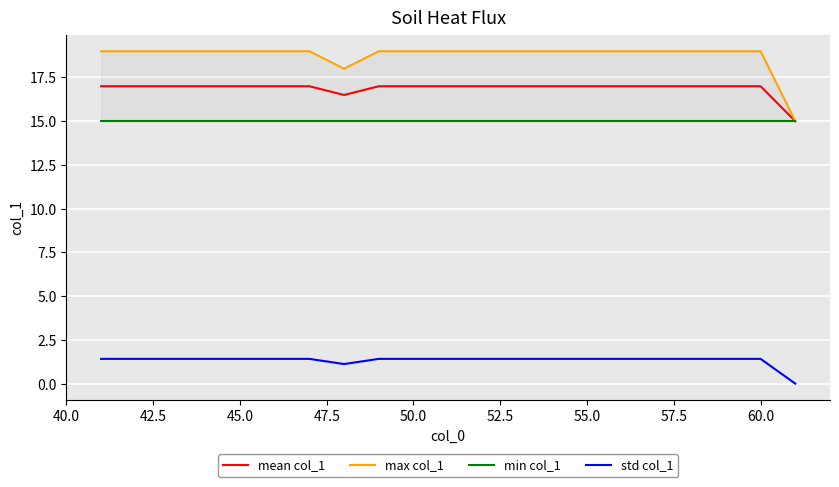

What is the highest value of the mean col_1 series?

17.0